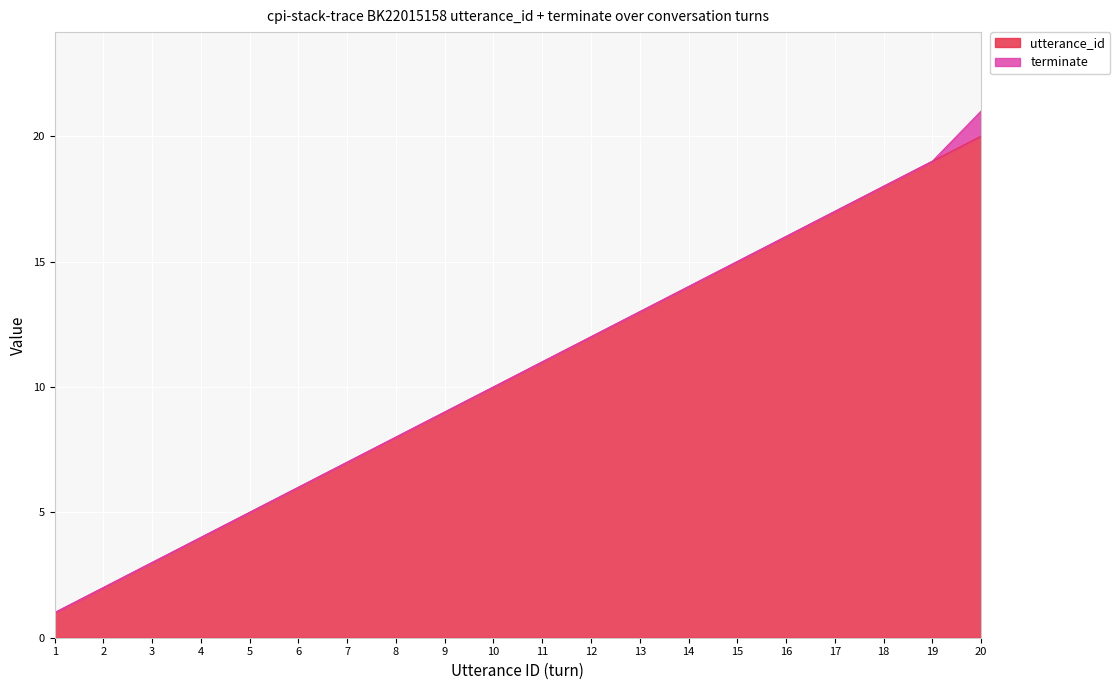

What is the value of the 20th point from the left?

20